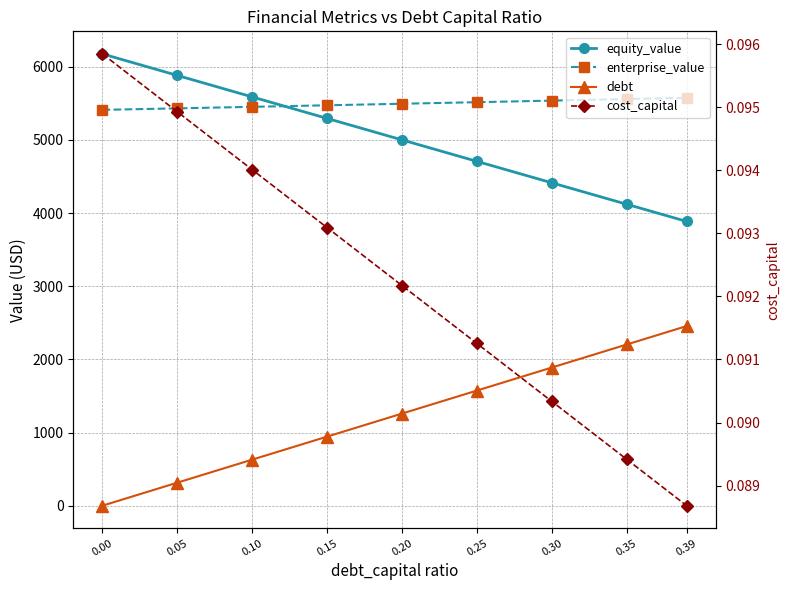

How many lines are shown in the chart?

4